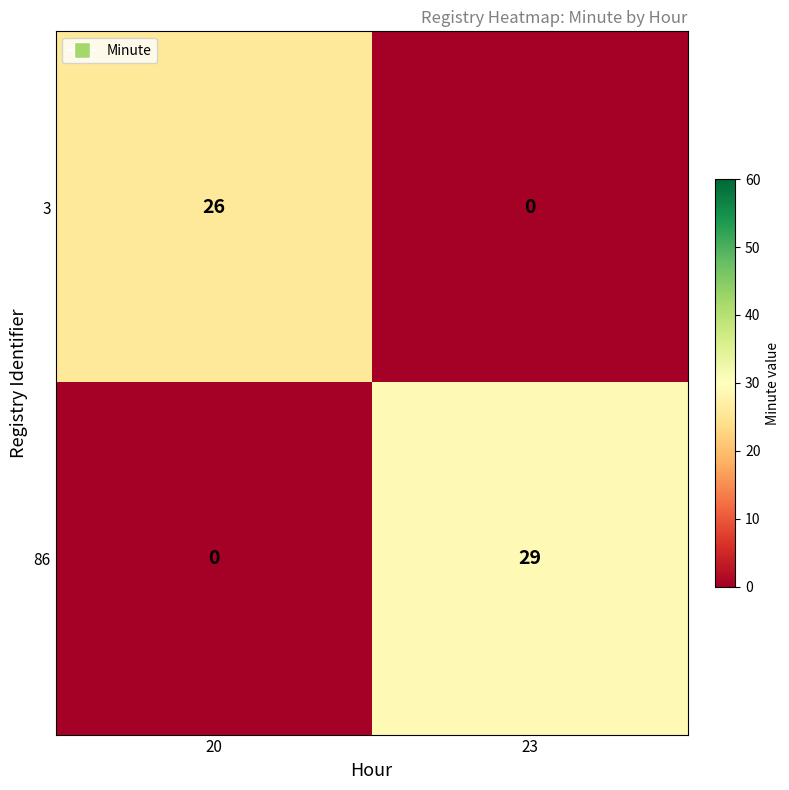

Which series changed the most between 20 and 23?

86